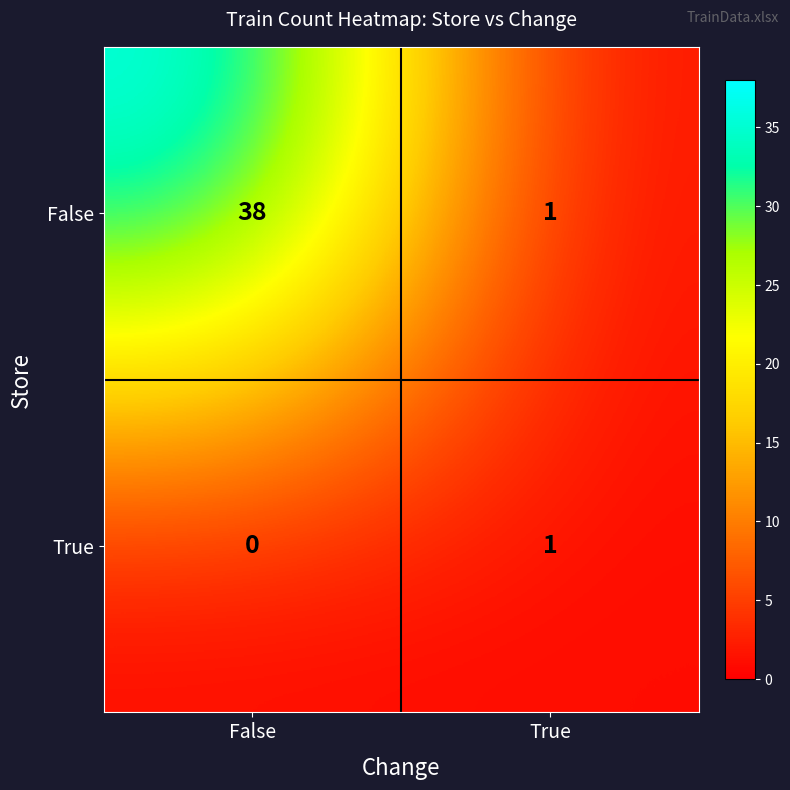

Reading left to right, extract all data points from this chart.

False: False=38	True=1
True: False=0	True=1